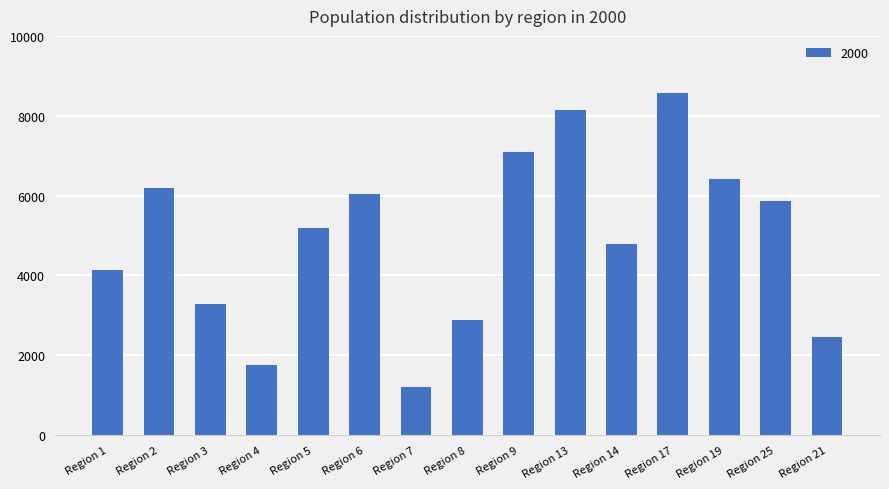

Which label corresponds to the smallest value in the chart?

Region 7